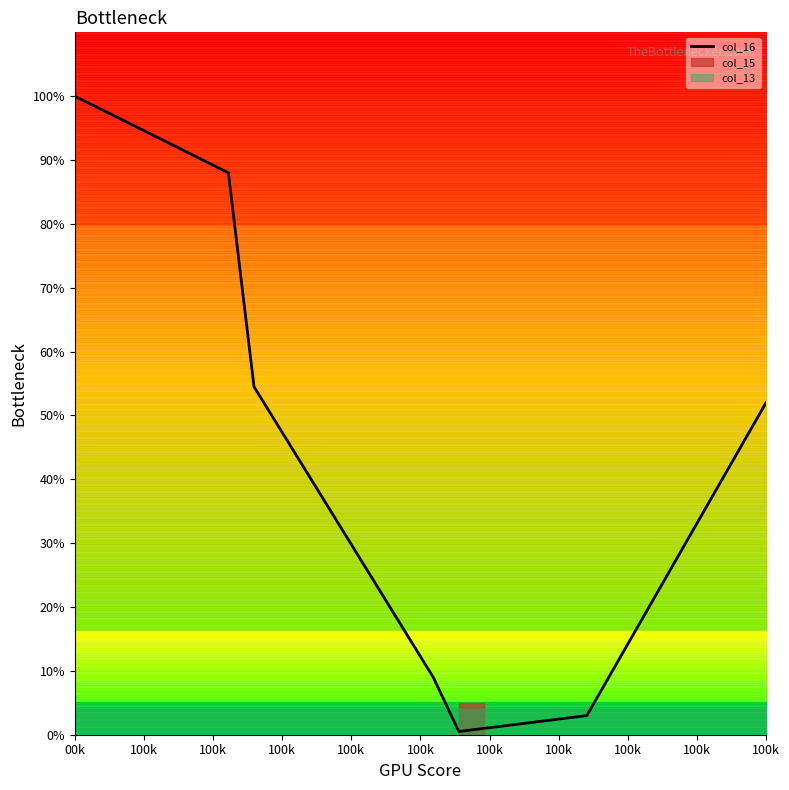

Reading right to left, extract all data points from this chart.

52.0	45.0	38.0	31.0	24.0	17.0	10.0	3.0	2.5	2.0	1.5	1.0	0.5	9.0	15.5	22.0	28.5	35.0	41.5	48.0	54.5	88.0	90.0	92.0	94.0	96.0	98.0	100.0